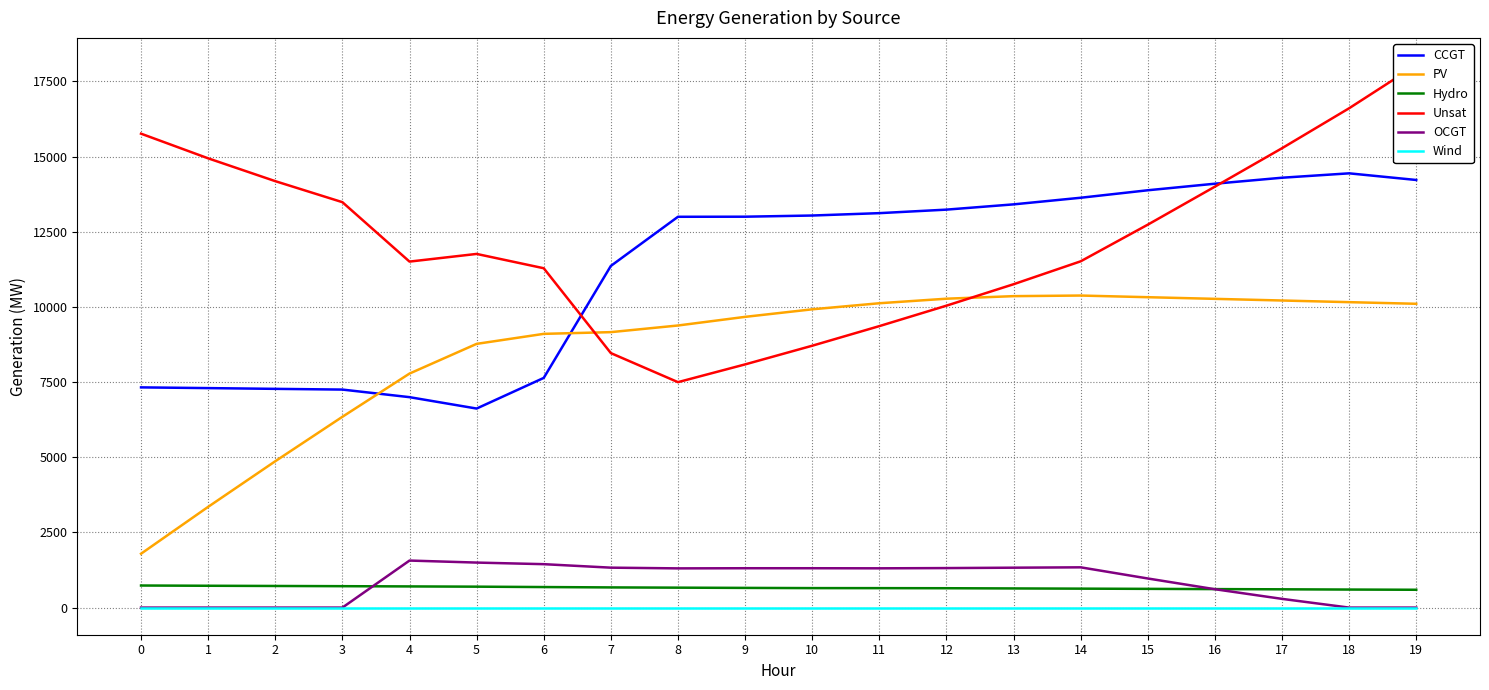

How many distinct data groups are displayed?

6